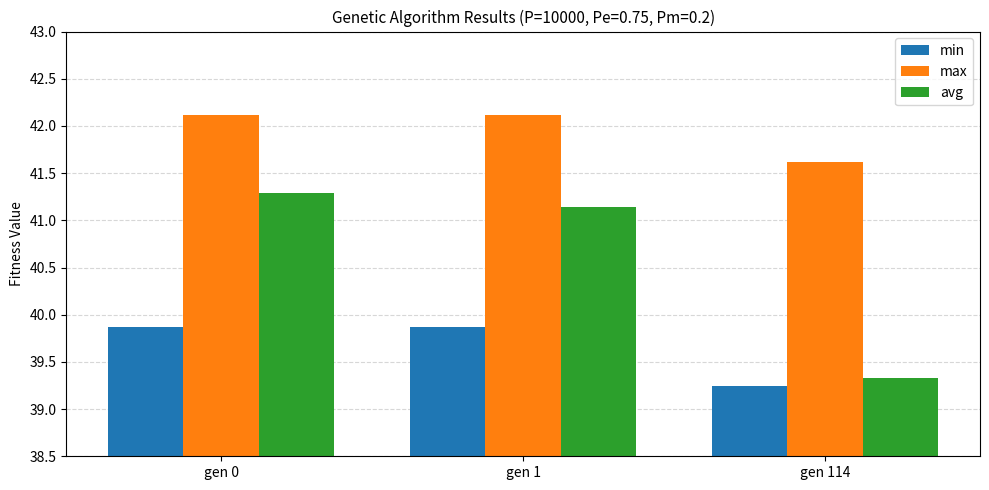

At which label is min closest to 39?

gen 114